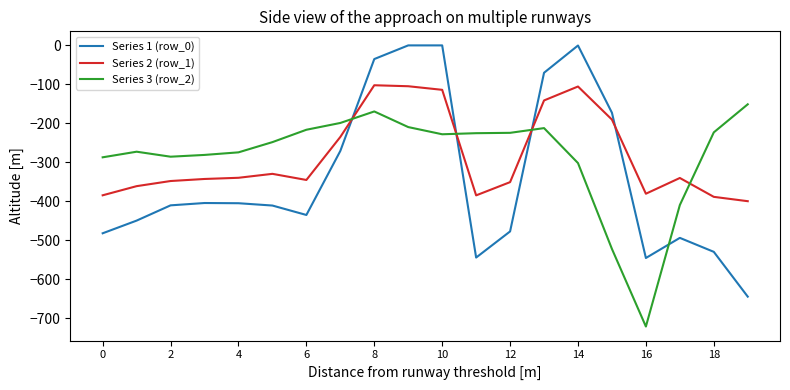

What is the minimum value shown in the chart?

-721.2